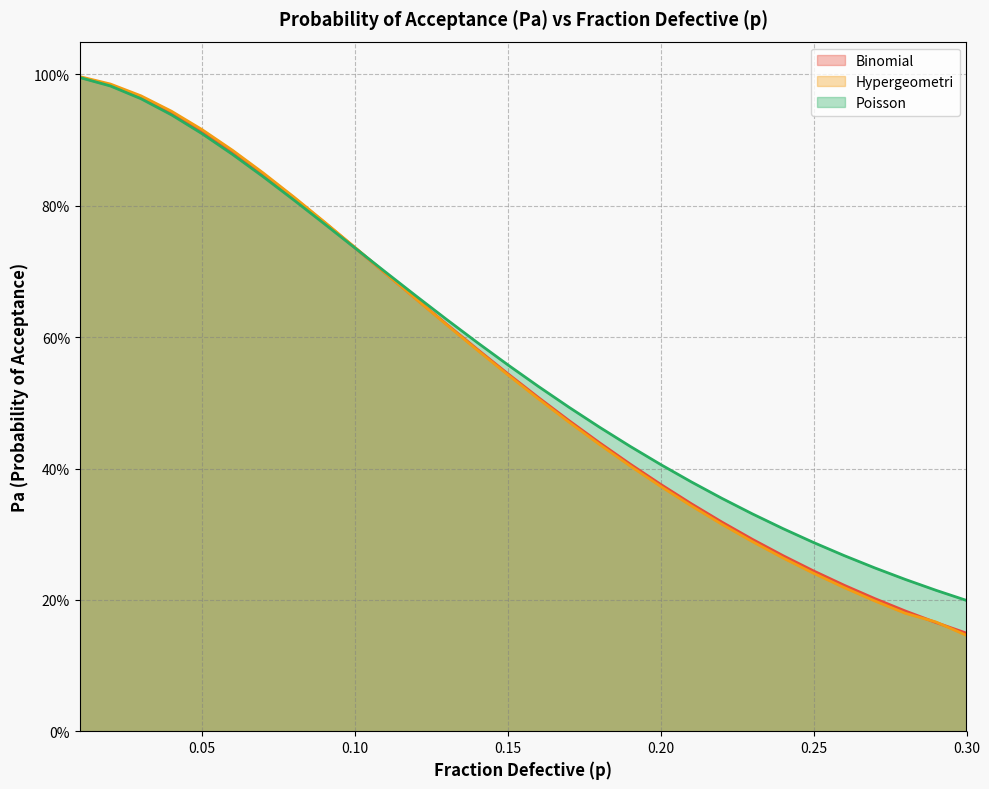

How many lines are shown in the chart?

3